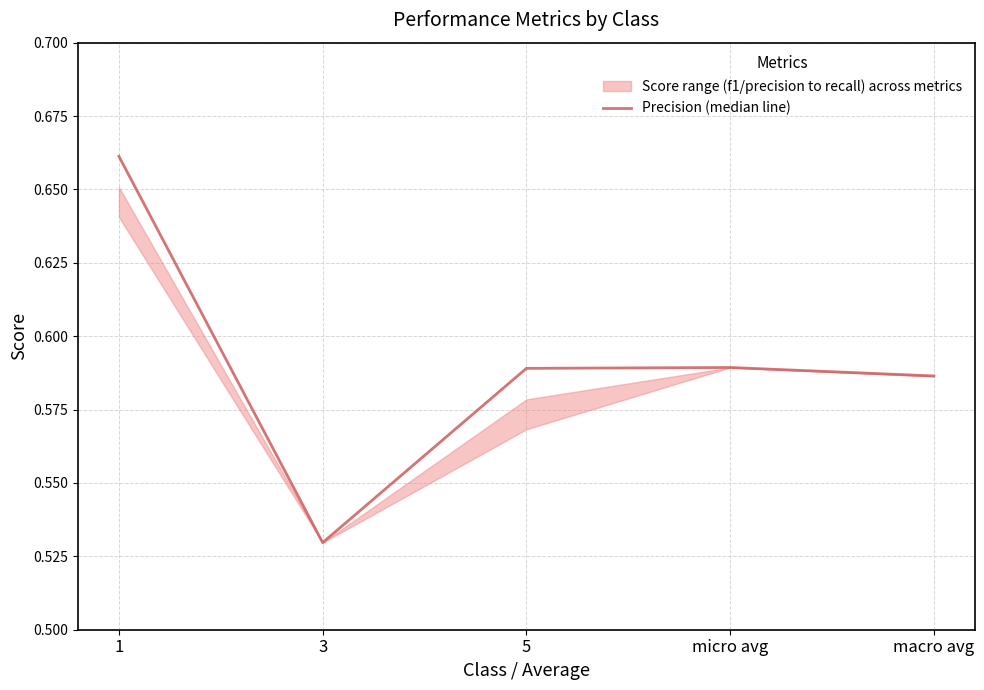

At which category does the data reach its first local valley?

3